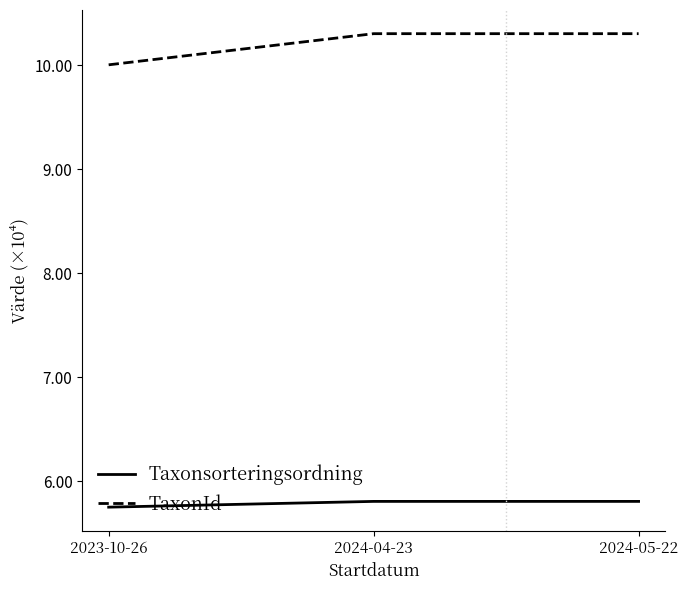

What is the average value of the Taxonsorteringsordning series?

5.8